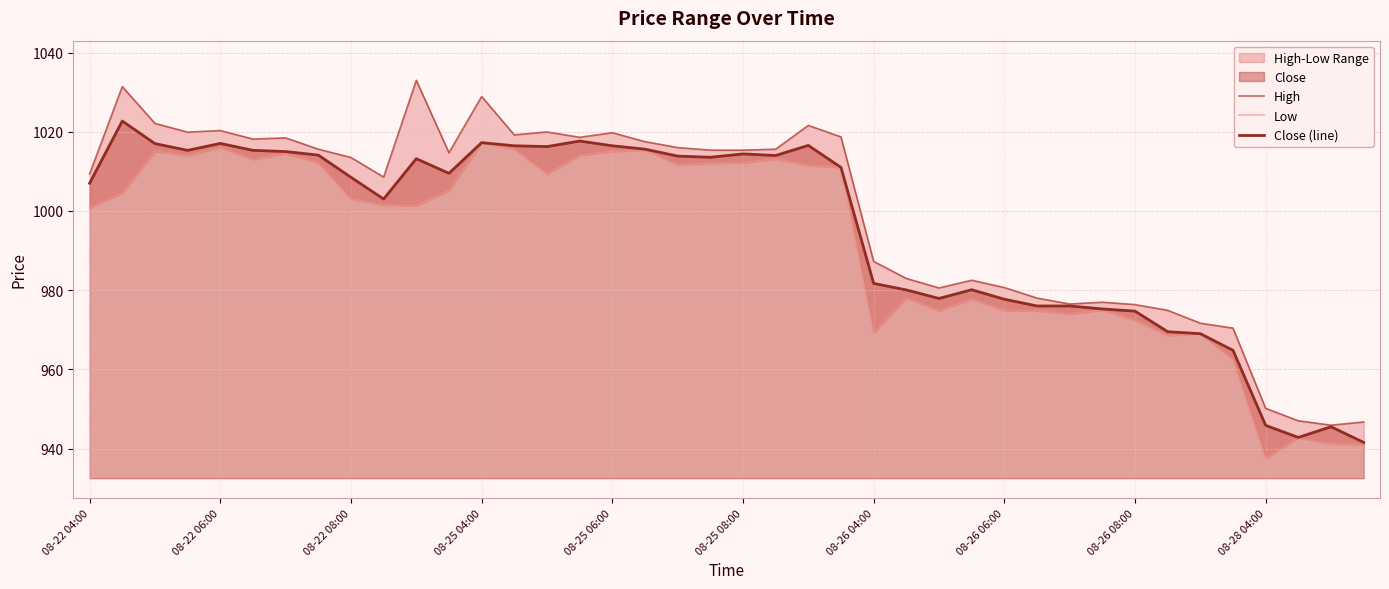

Is it true that Close (line) equals 1017.0 at 08-22 06:00?

True